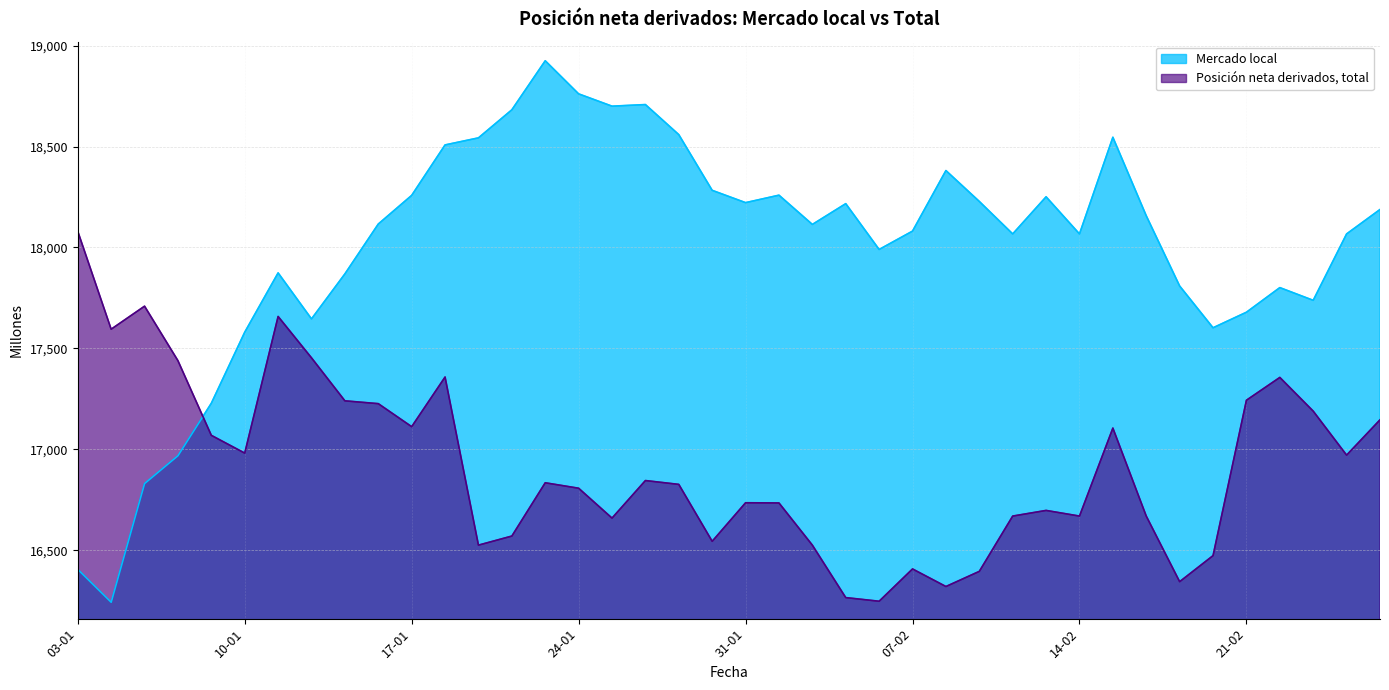

Where is Posición neta derivados, total nearest to the value 17163?

25-02